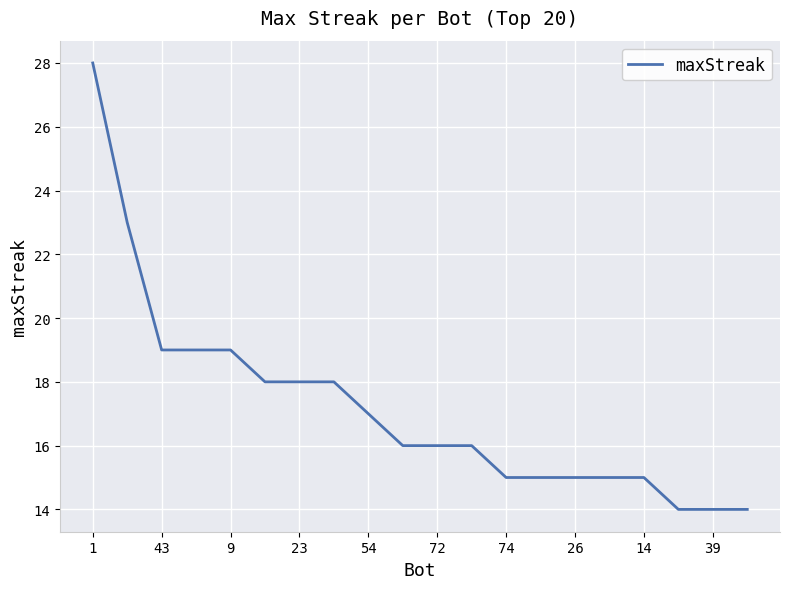

What is the maximum value shown in the chart?

28